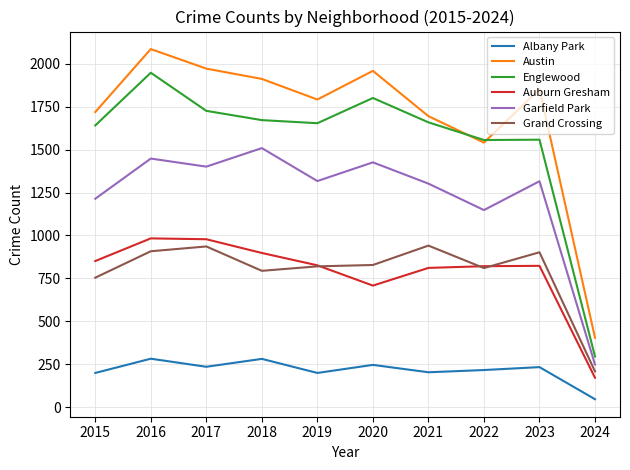

What is the difference between the maximum and minimum values in the Grand Crossing series?

733